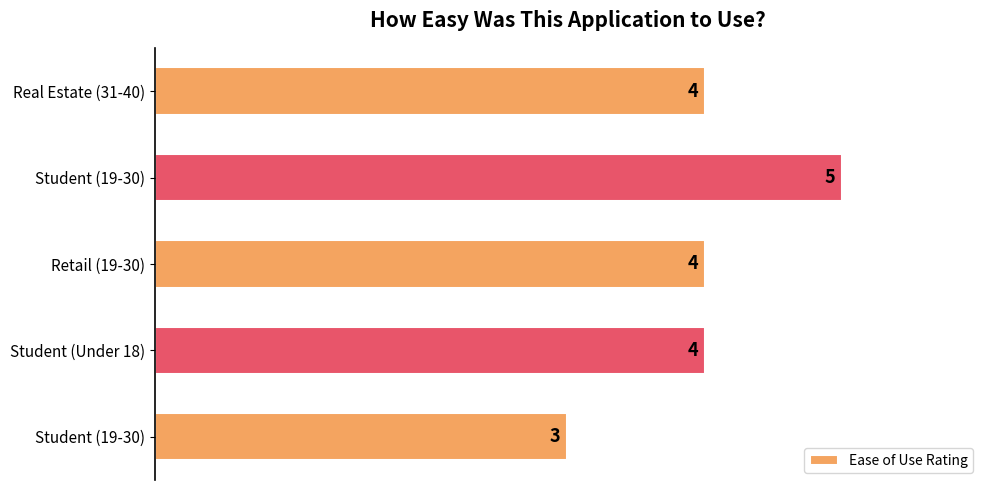

What is the maximum value shown in the chart?

5